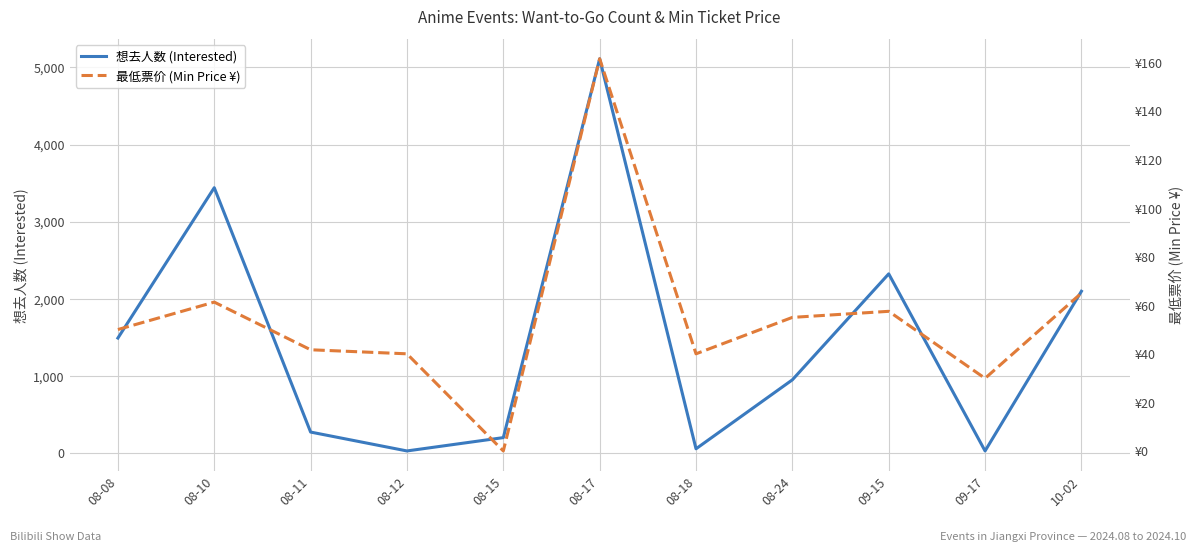

Rank the series by their maximum value, from highest to lowest.

想去人数 (Interested), 最低票价 (Min Price ¥)